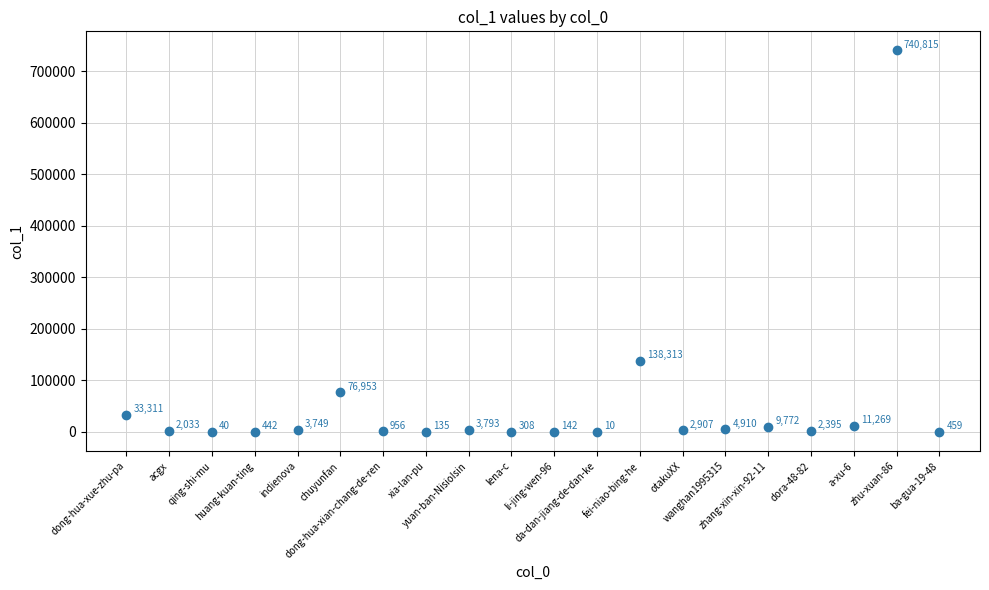

What Y value in the scatter plot is closest to 370412?

138313